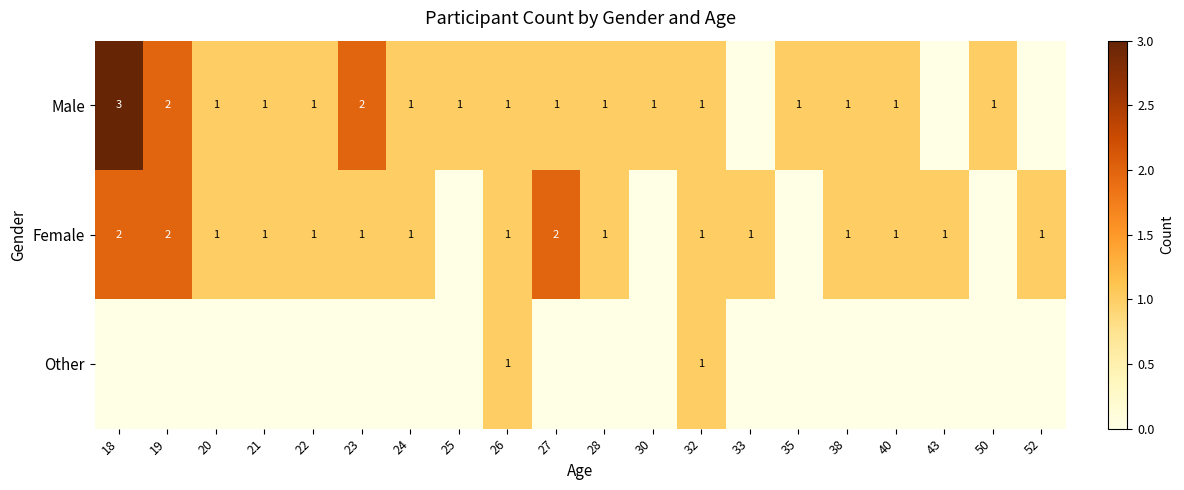

What is the spread (max minus min) of values at 33?

1